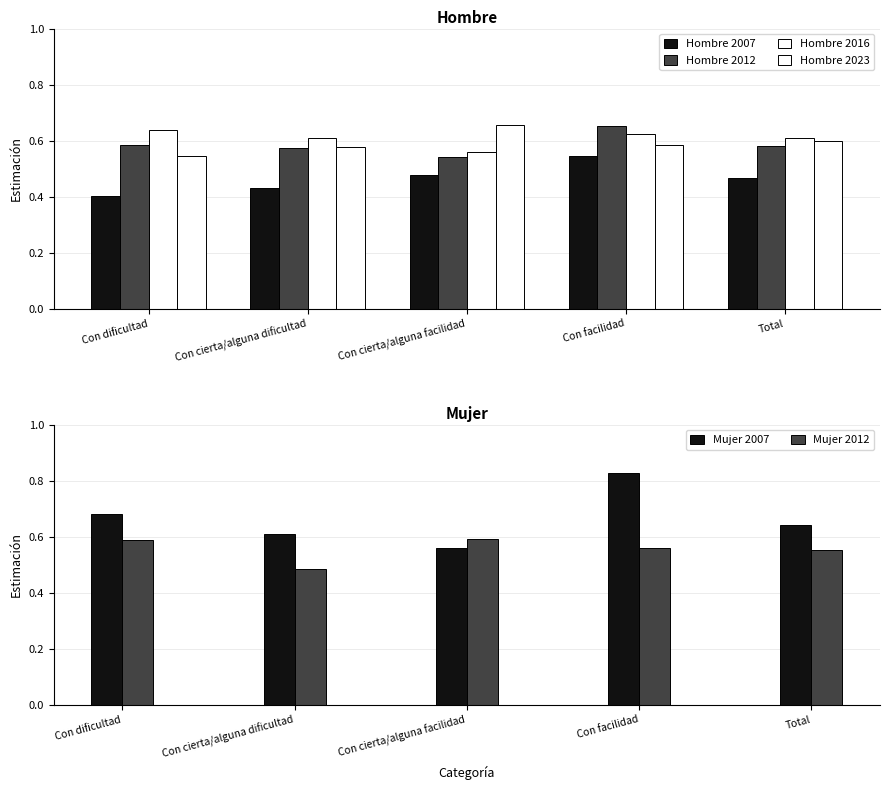

What is the label of the 1st bar from the left?

Con dificultad